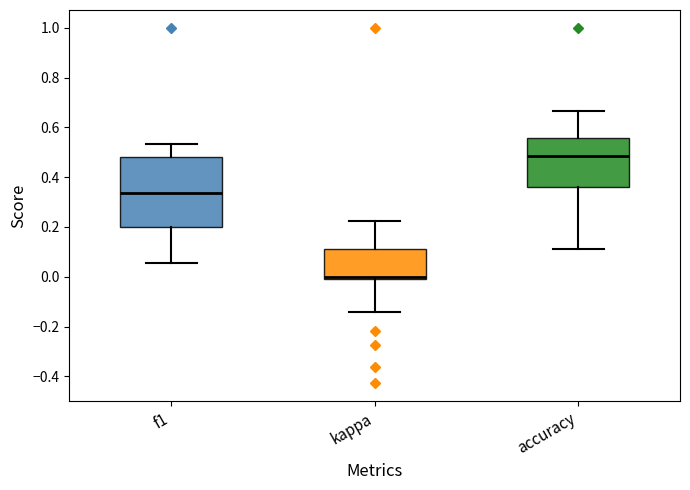

Where is the lower edge of the box for f1 on the y-axis? The values are not printed on the chart, so give them approximately, as read against the axis.

0.20